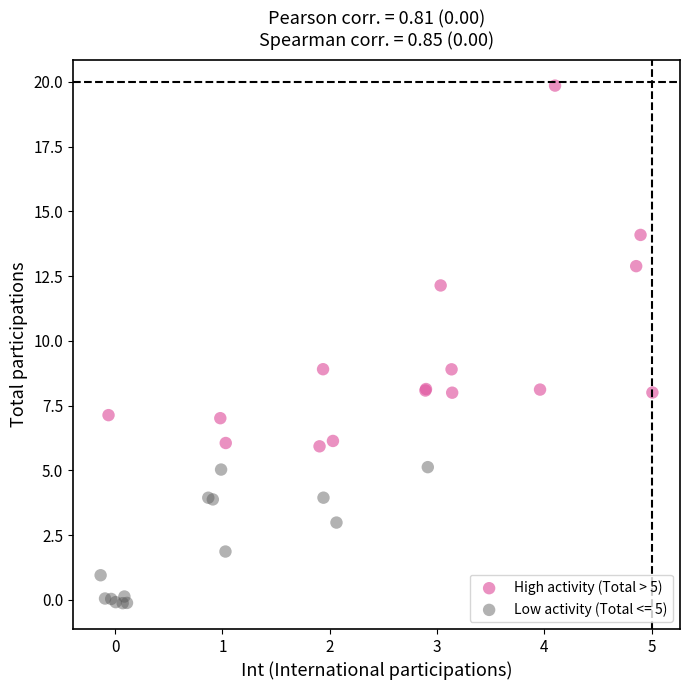

Which series contains the lowest Y value?

Low activity (Total <= 5)